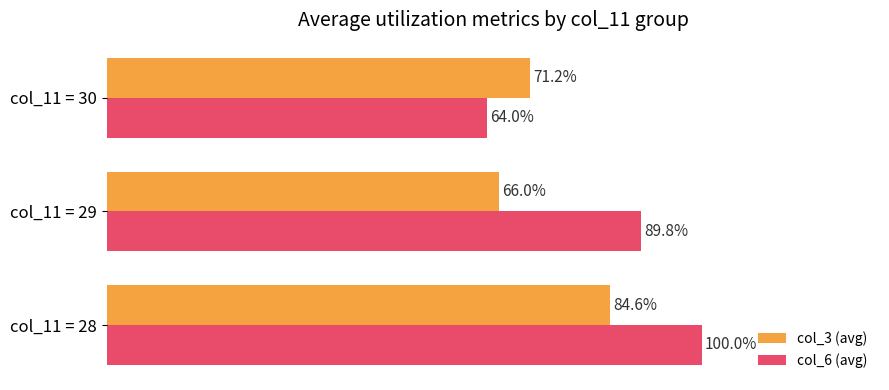

Which series changed the most between col_11 = 29 and col_11 = 30?

col_6 (avg)